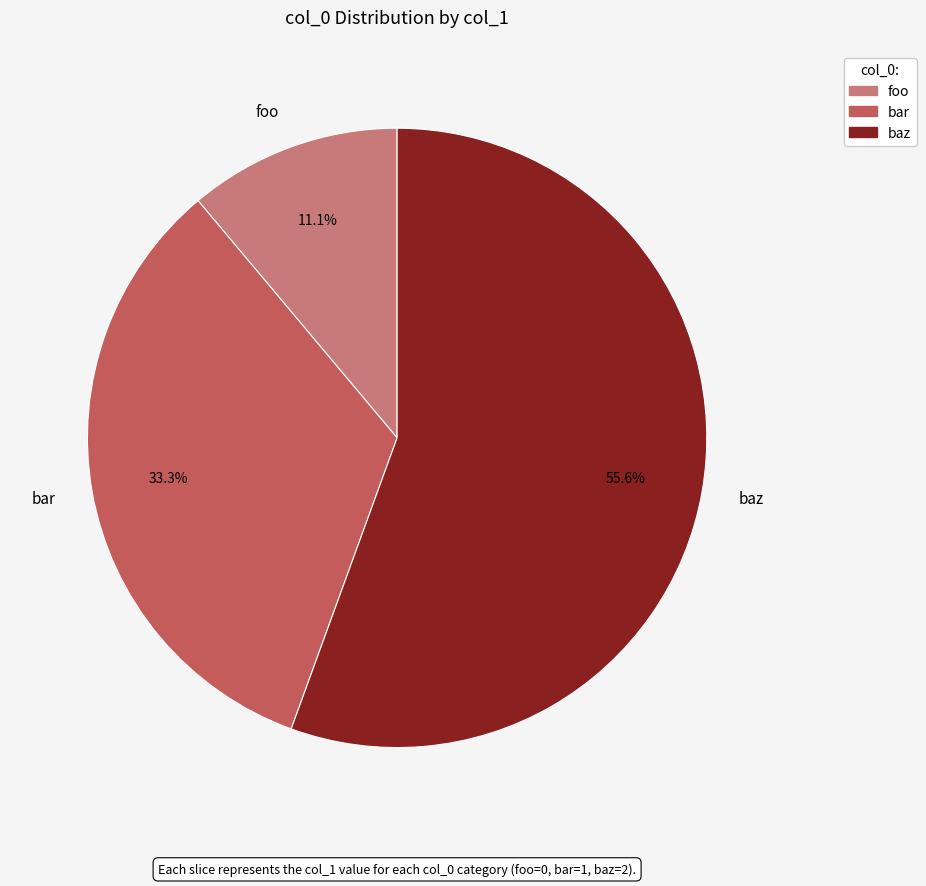

Is it true that bar is 33% of the pie?

True